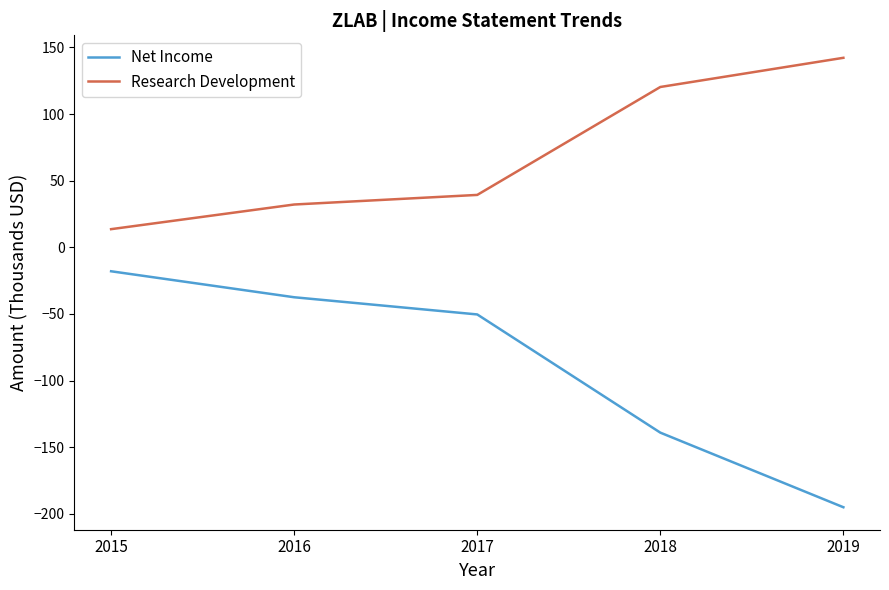

Which category has the lowest value across all series?

2019